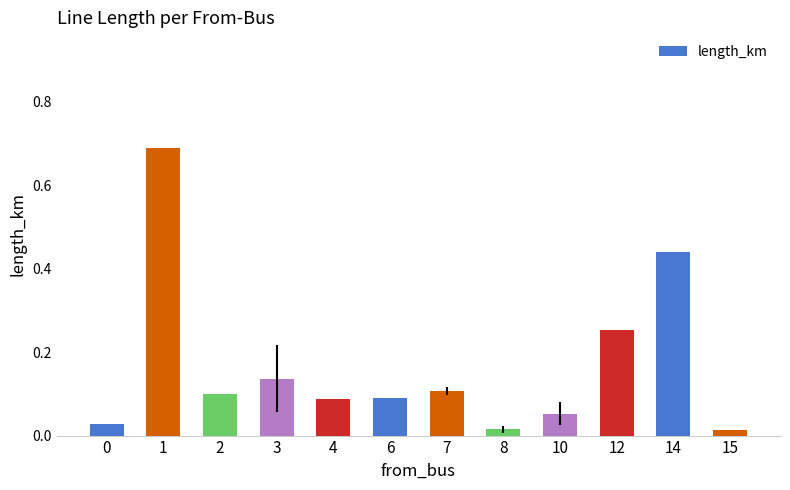

Which category has the highest value across all series?

1